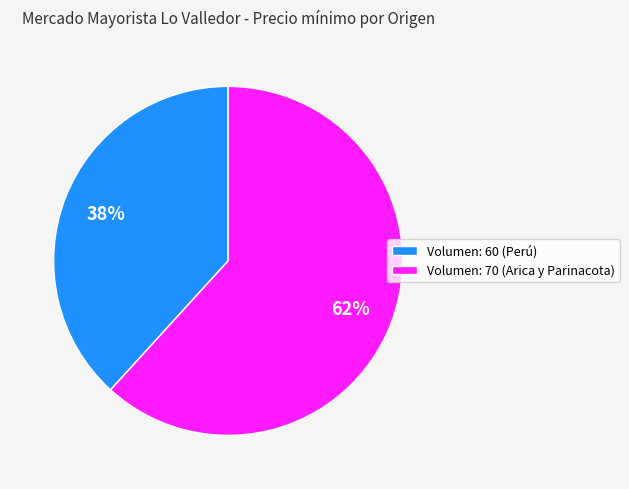

Approximately how many times larger is the value at Volumen: 70 (Arica y Parinacota) compared to Volumen: 60 (Perú)?

1.6